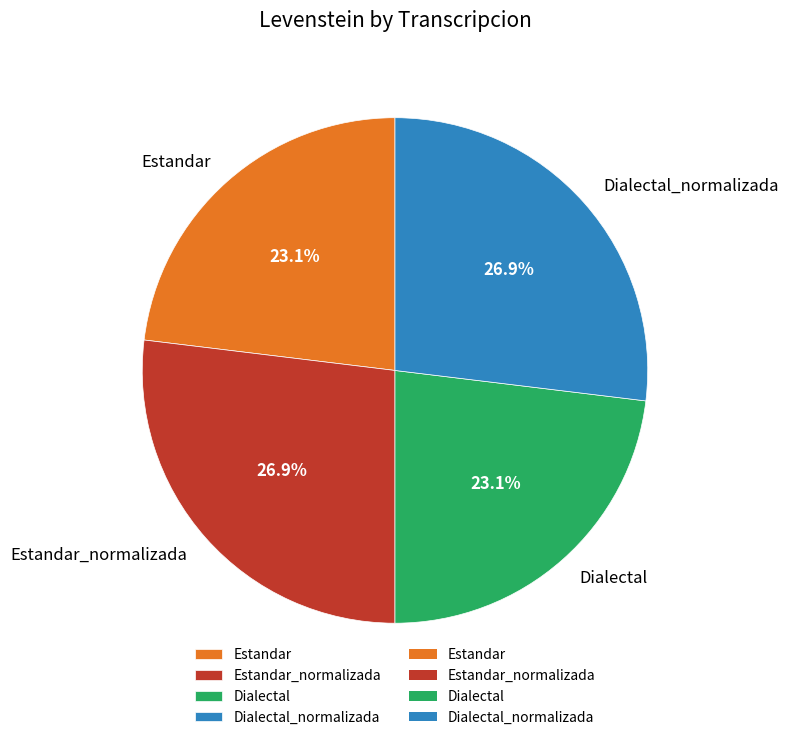

Is it true that Dialectal_normalizada is 27% of the pie?

True